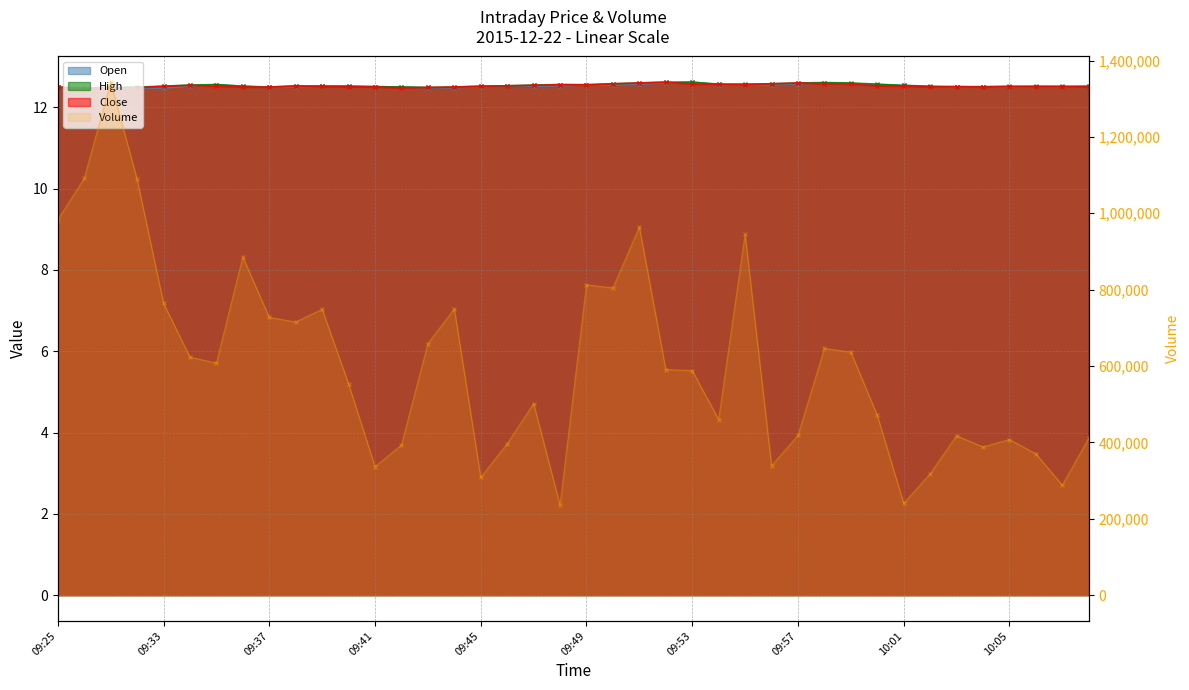

Which series has the largest total across all categories?

Volume